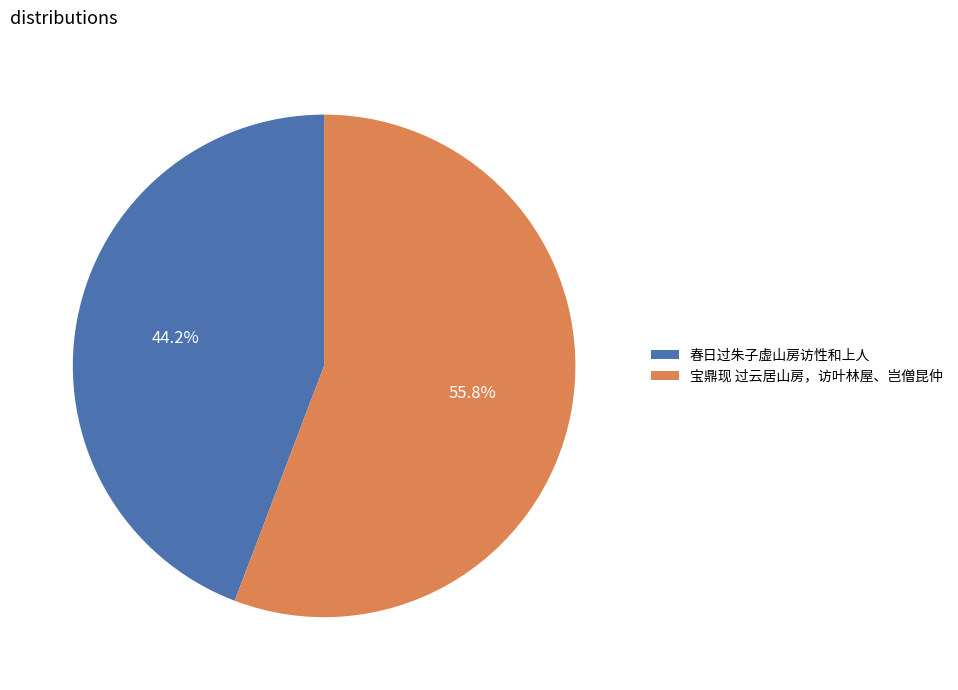

What is the majority slice?

宝鼎现 过云居山房，访叶林屋、岂僧昆仲